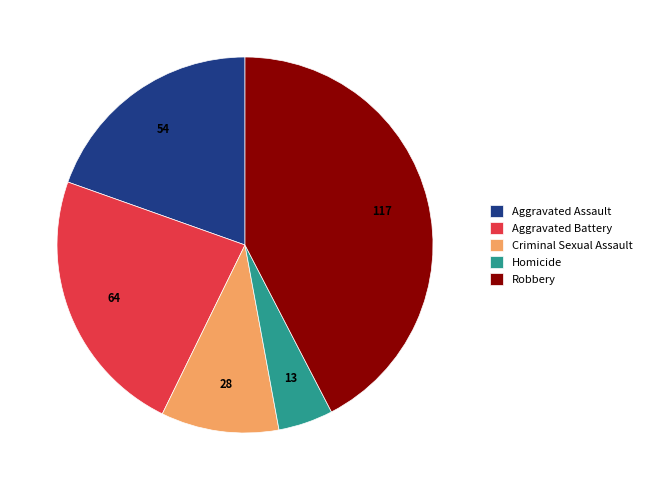

How many slices are in this pie chart?

5